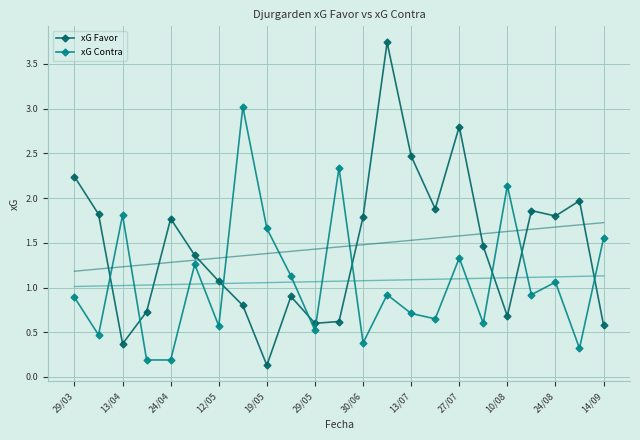

Where is the first local minimum for xG Favor?

13/04